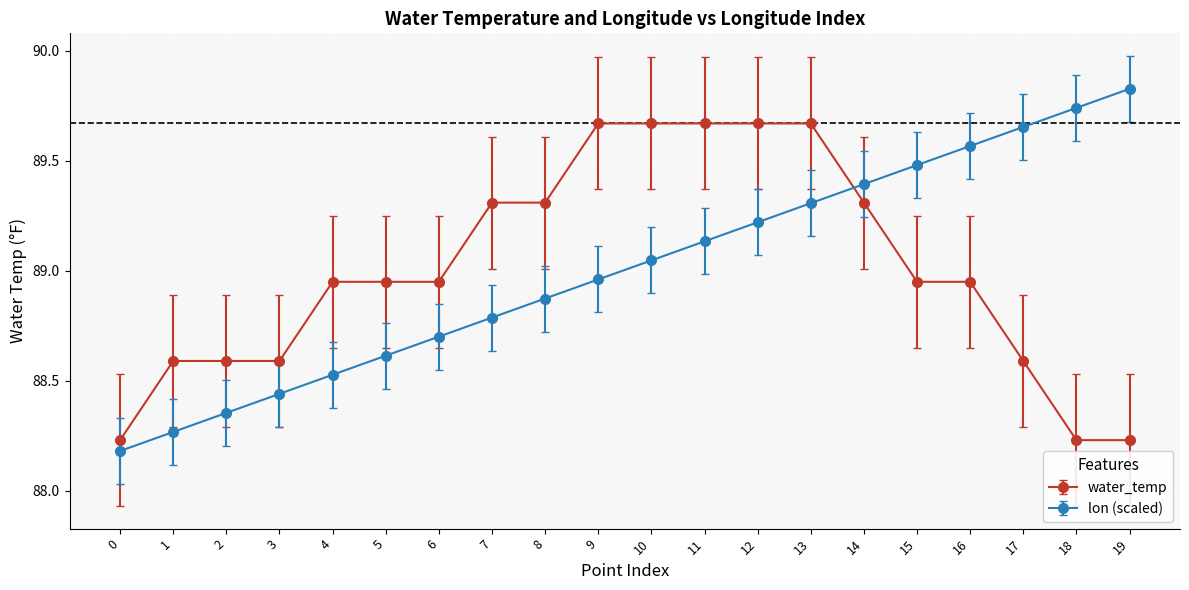

The water_temp series shows 33.0 at 18. True or false?

False